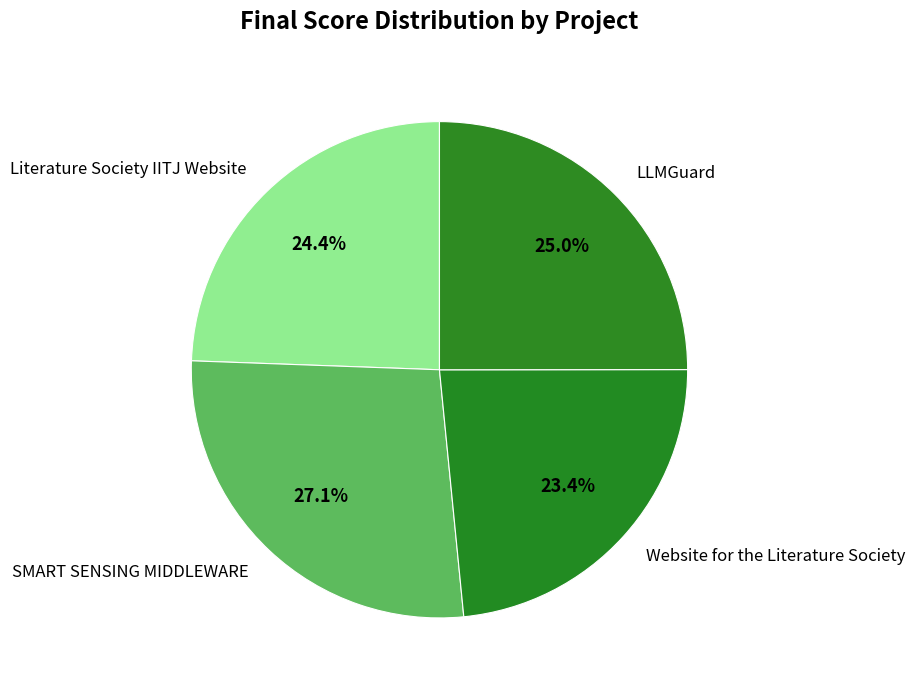

To the nearest percent, what is the average slice percentage?

25%